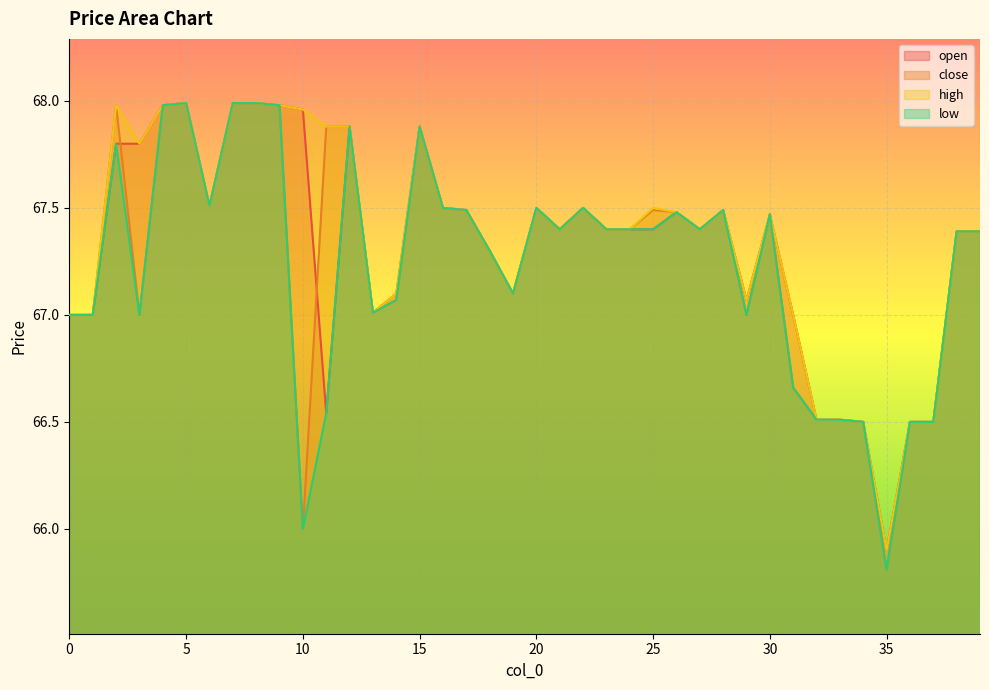

Rank the series at 7 from highest to lowest value.

open, close, high, low